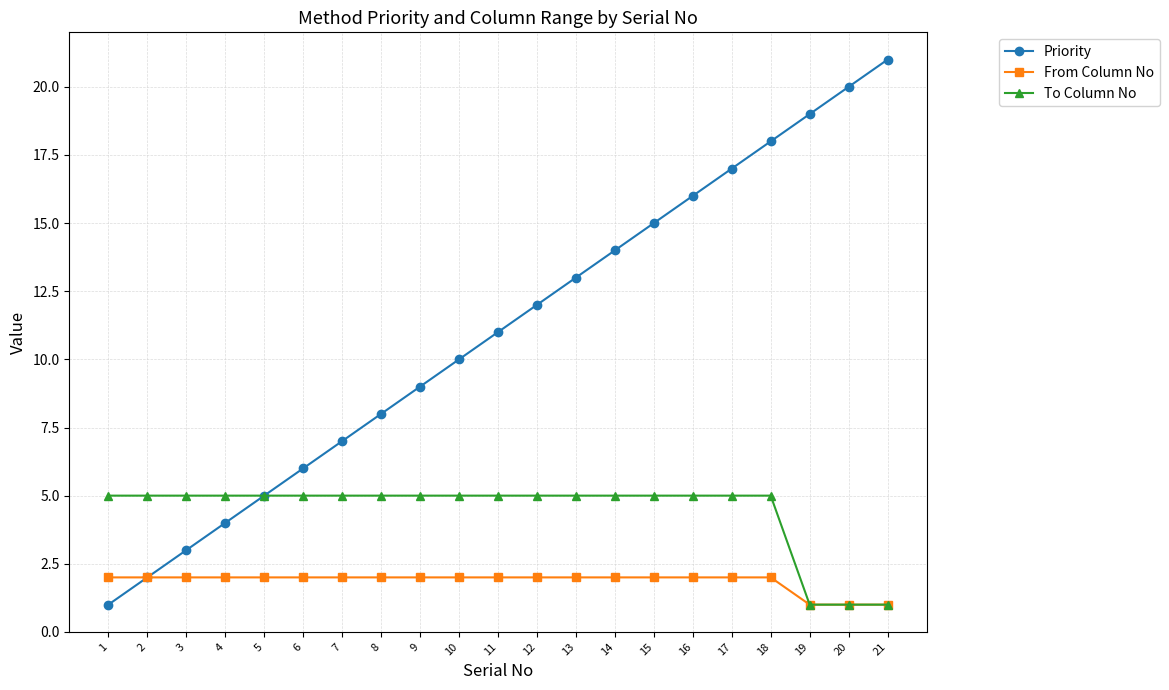

What is the difference between the Priority values at 21 and 14?

7